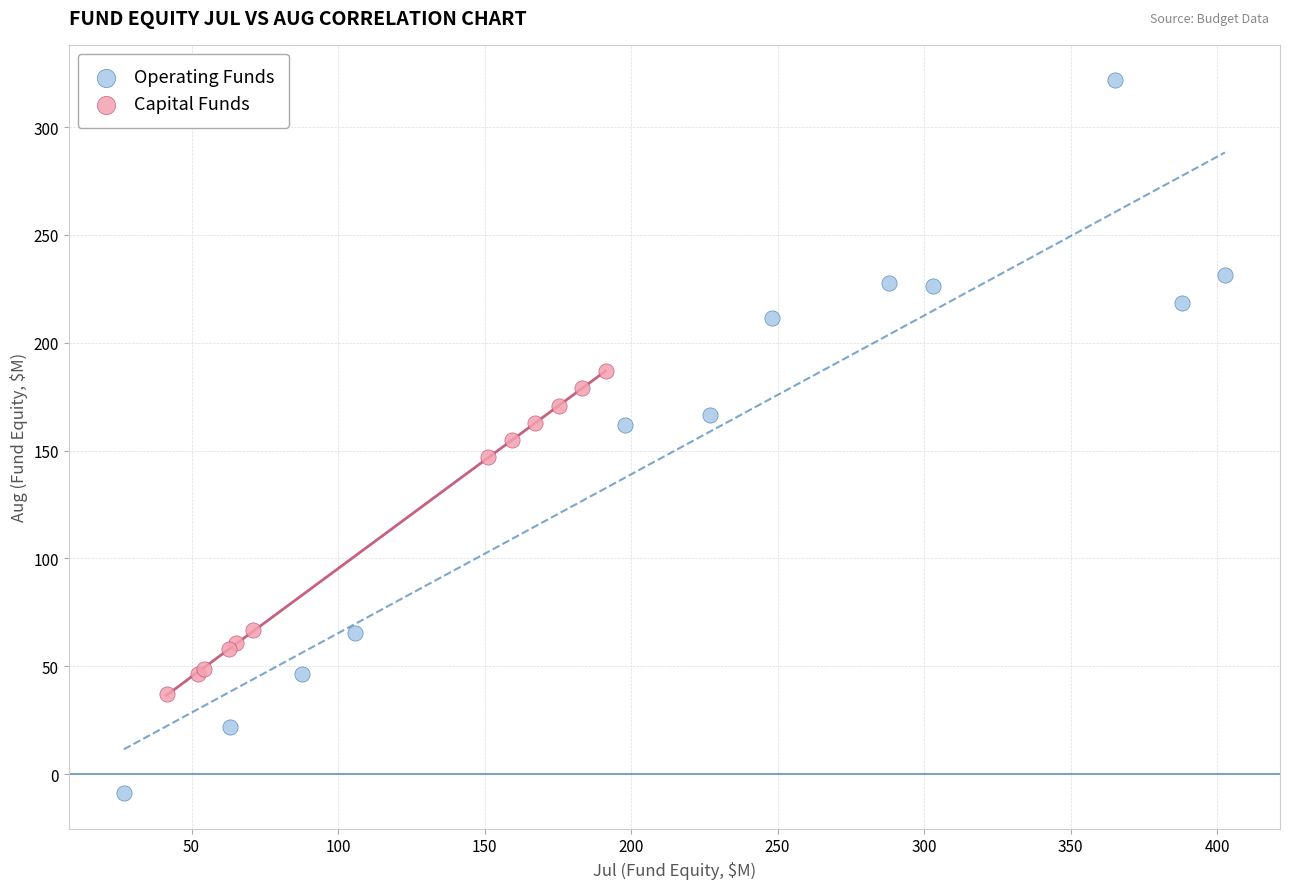

Which series reaches the maximum Y coordinate?

Operating Funds